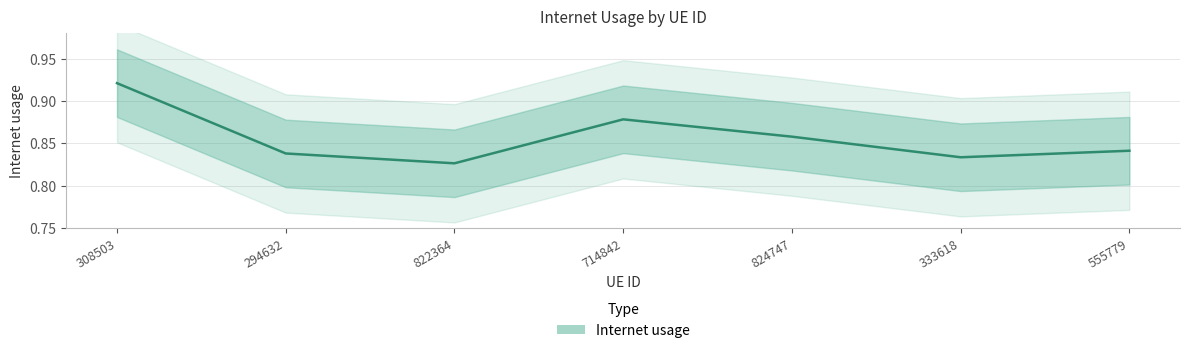

How many lines are shown in the chart?

1